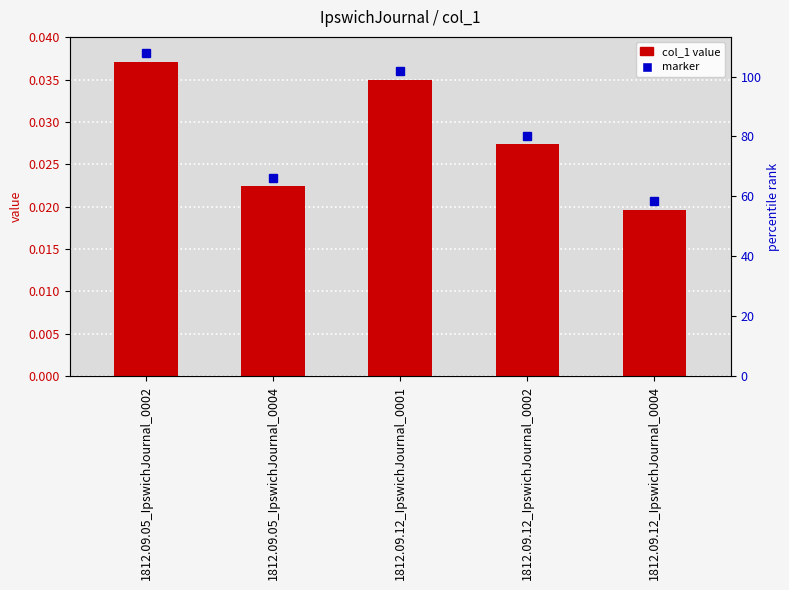

Between 1812.09.12_IpswichJournal_0002 and 1812.09.05_IpswichJournal_0004, which is larger?

1812.09.12_IpswichJournal_0002